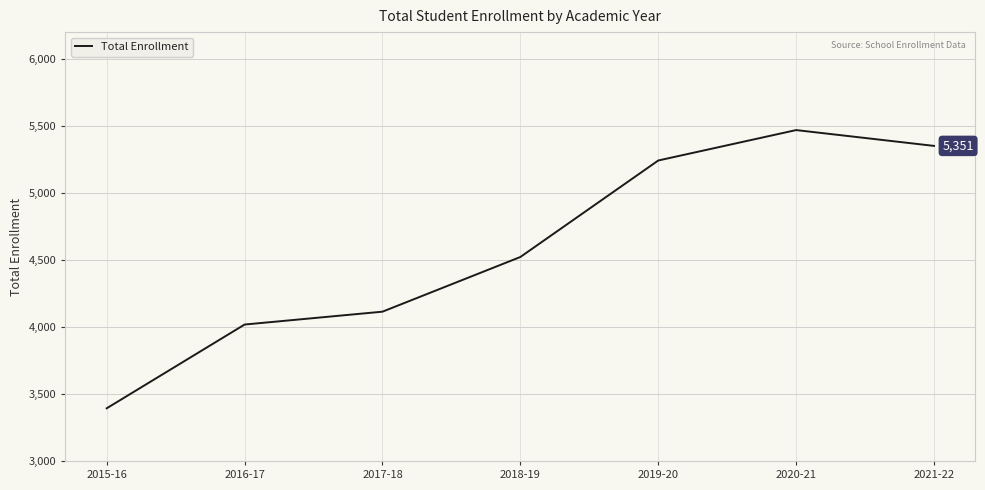

Reading right to left, extract all data points from this chart.

5351	5469	5242	4522	4114	4018	3393